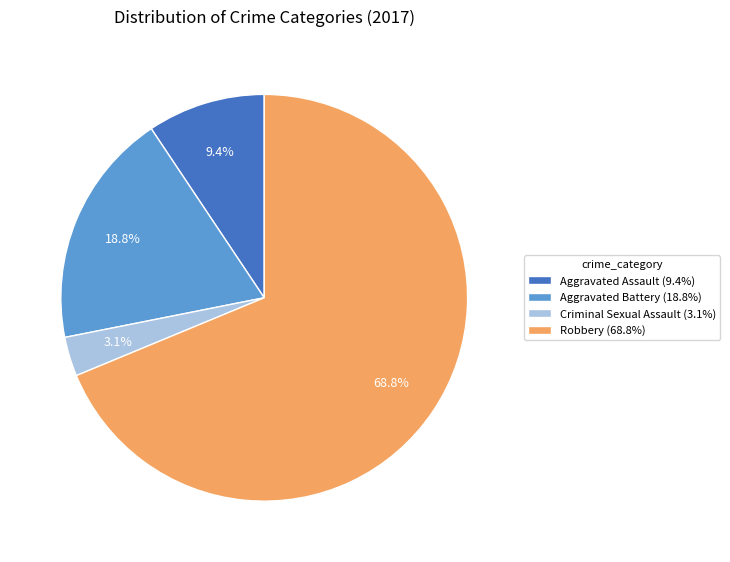

Does any single category account for the majority?

Yes